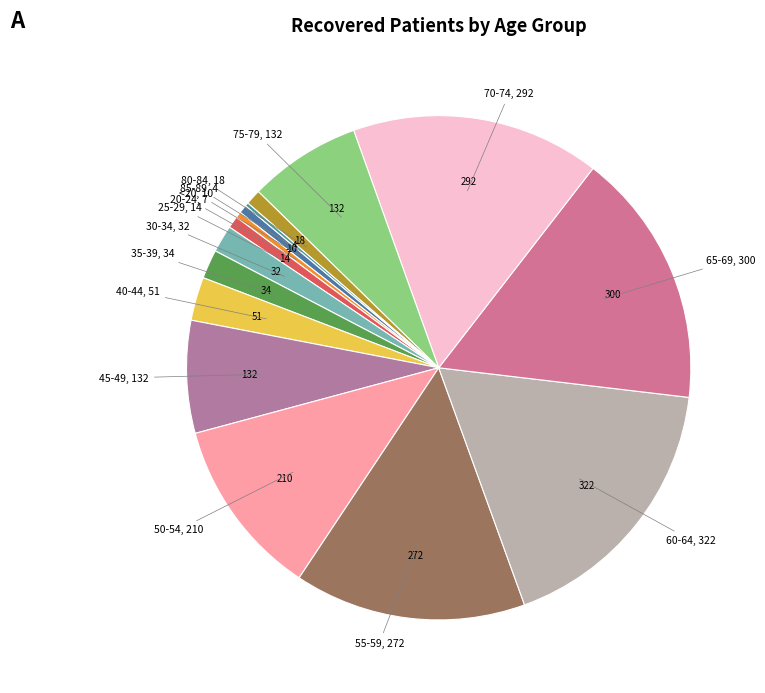

Which slice is the smallest?

85-89